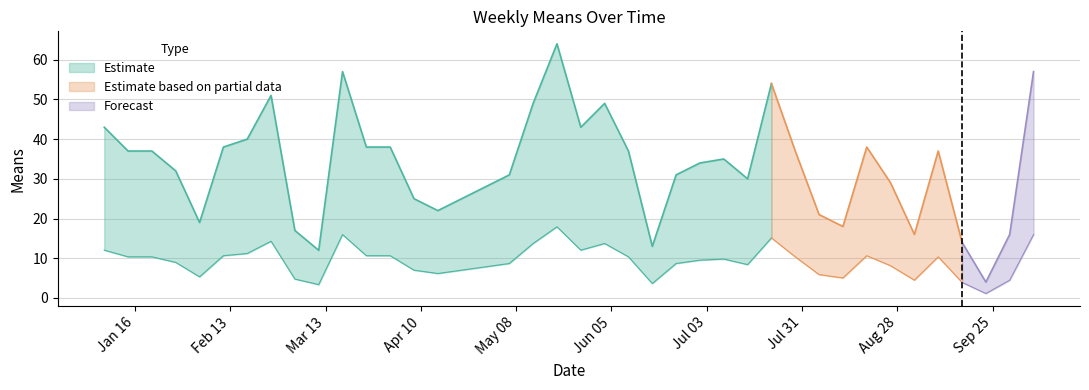

Rank the categories by value from highest to lowest.

2018-05-20, 2018-03-18, 2018-10-07, 2018-07-22, 2018-02-25, 2018-05-13, 2018-06-03, 2018-01-07, 2018-05-27, 2018-02-18, 2018-02-11, 2018-03-25, 2018-04-01, 2018-08-19, 2018-01-14, 2018-01-21, 2018-06-10, 2018-07-29, 2018-09-09, 2018-07-08, 2018-07-01, 2018-01-28, 2018-05-06, 2018-06-24, 2018-07-15, 2018-08-26, 2018-04-29, 2018-04-08, 2018-04-22, 2018-04-15, 2018-08-05, 2018-02-04, 2018-08-12, 2018-03-04, 2018-09-02, 2018-09-30, 2018-09-16, 2018-06-17, 2018-03-11, 2018-09-23